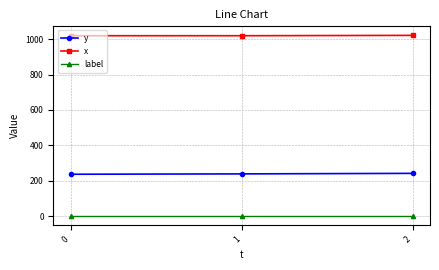

What is the total value across all series at 2?

1264